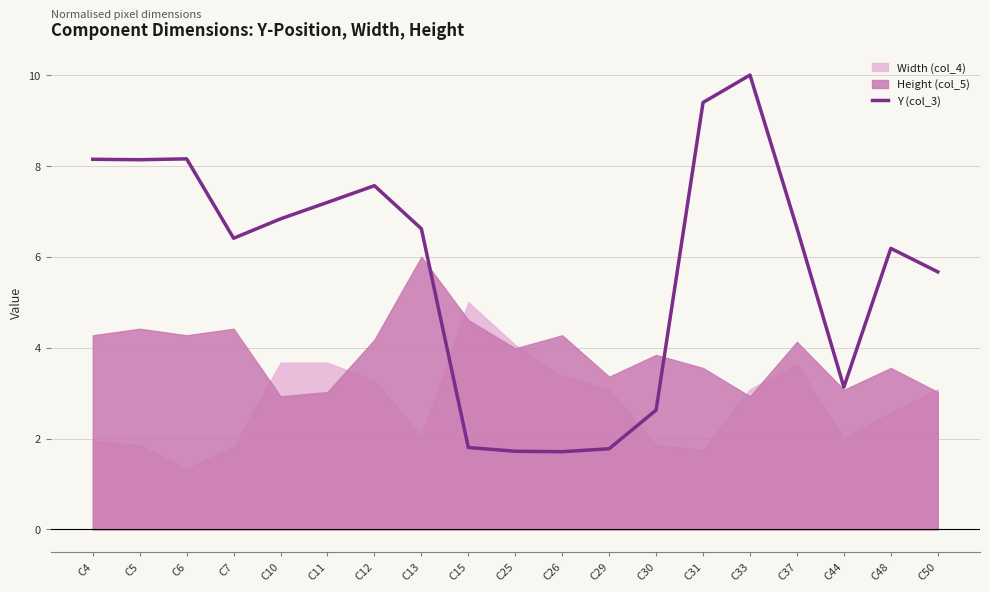

Does the chart have visible grid lines?

Yes